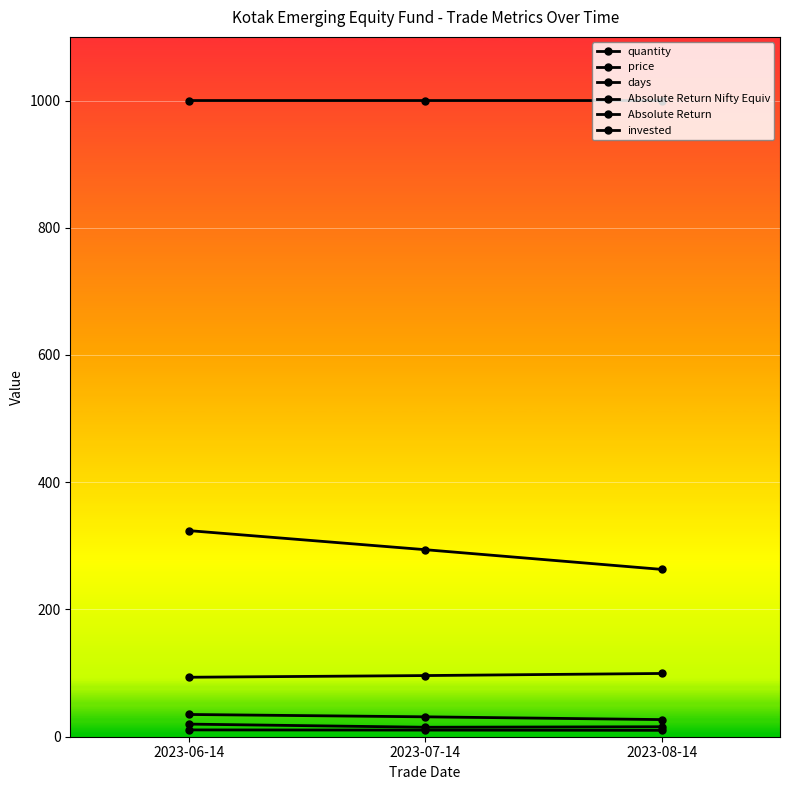

The value of Absolute Return Nifty Equiv at 2023-06-14 is 19.8. True or false?

True